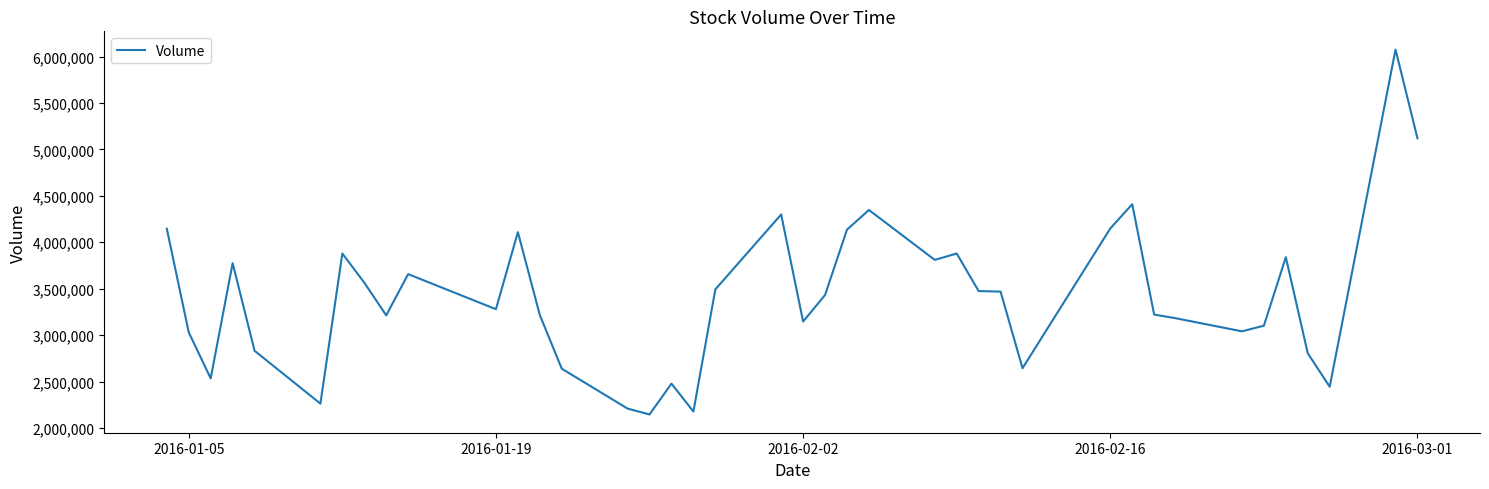

What is the difference between the maximum and minimum values?

3929900